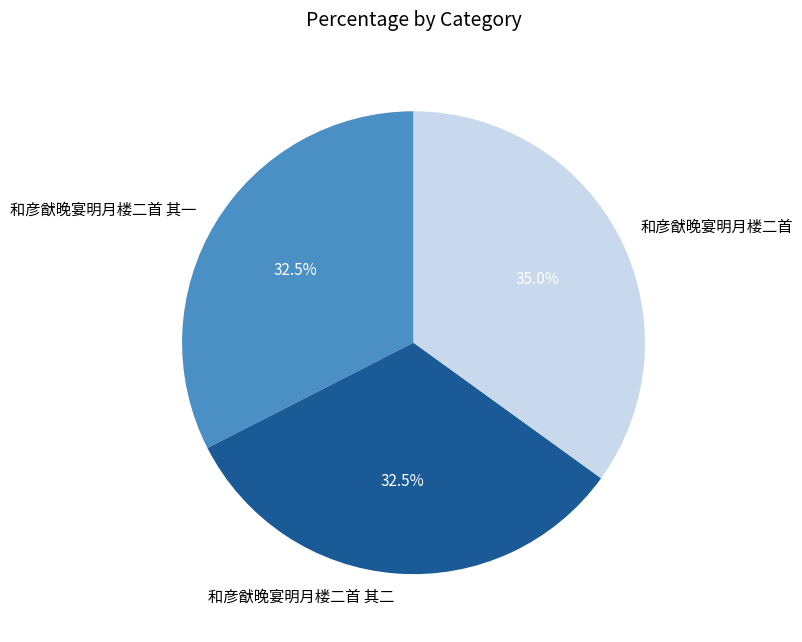

To the nearest percent, what is the average slice percentage?

33%